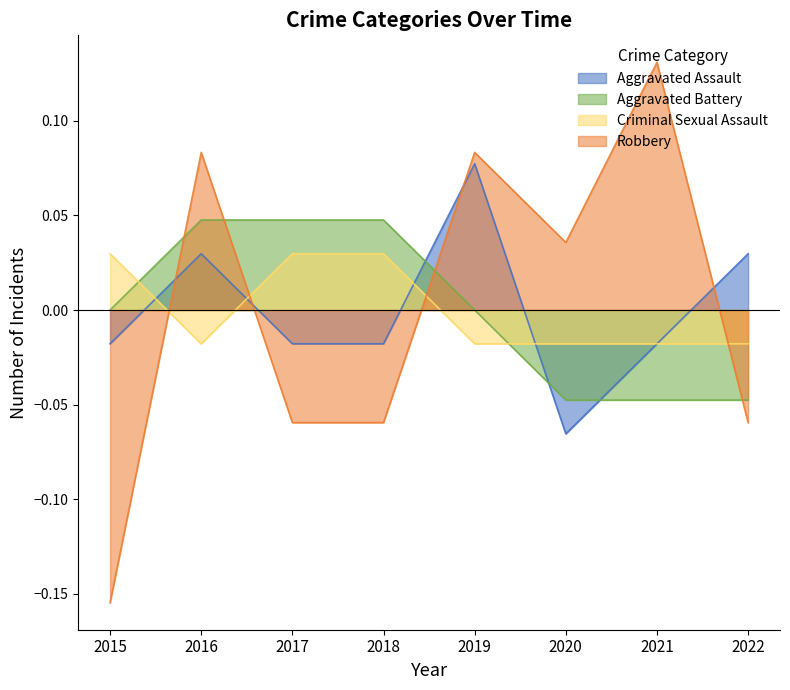

Which series ends up on top after the final intersection of Aggravated Assault and Aggravated Battery?

Aggravated Assault